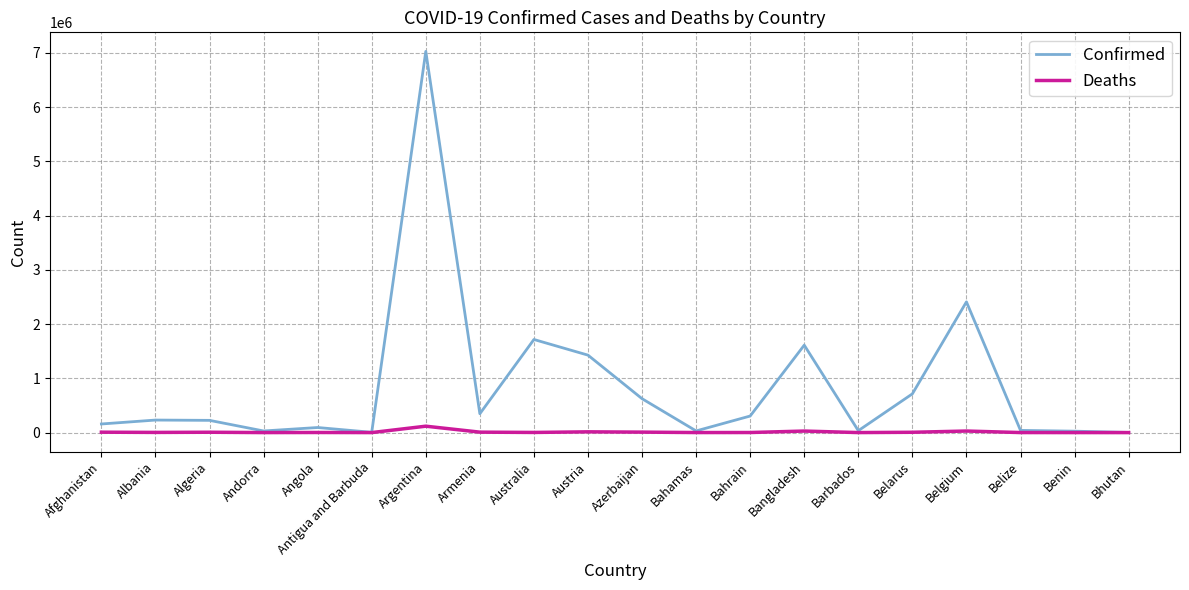

Which series has the largest total across all categories?

Confirmed